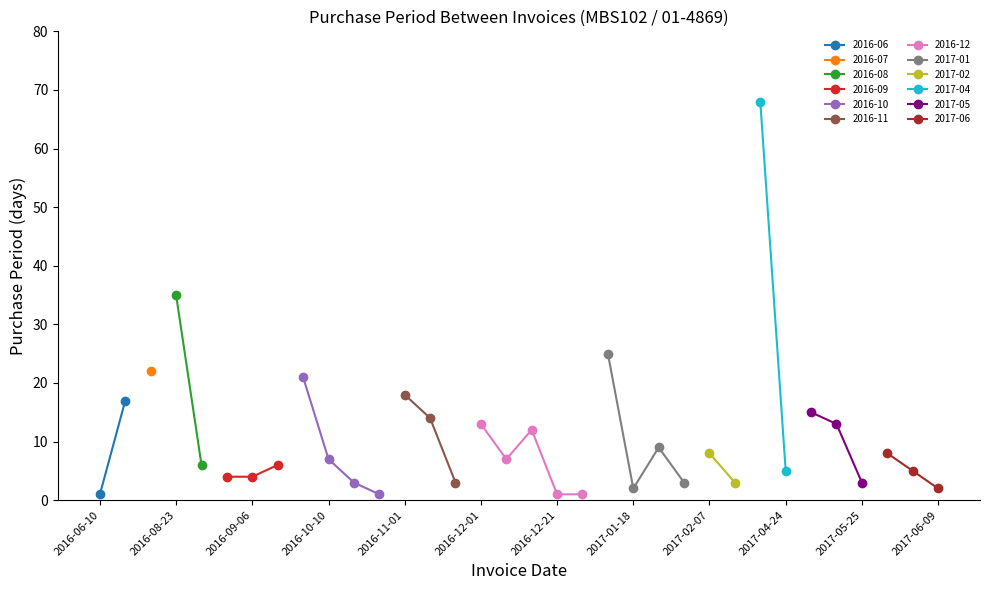

How many points are lower than both their immediate neighbors (excluding endpoints)?

8